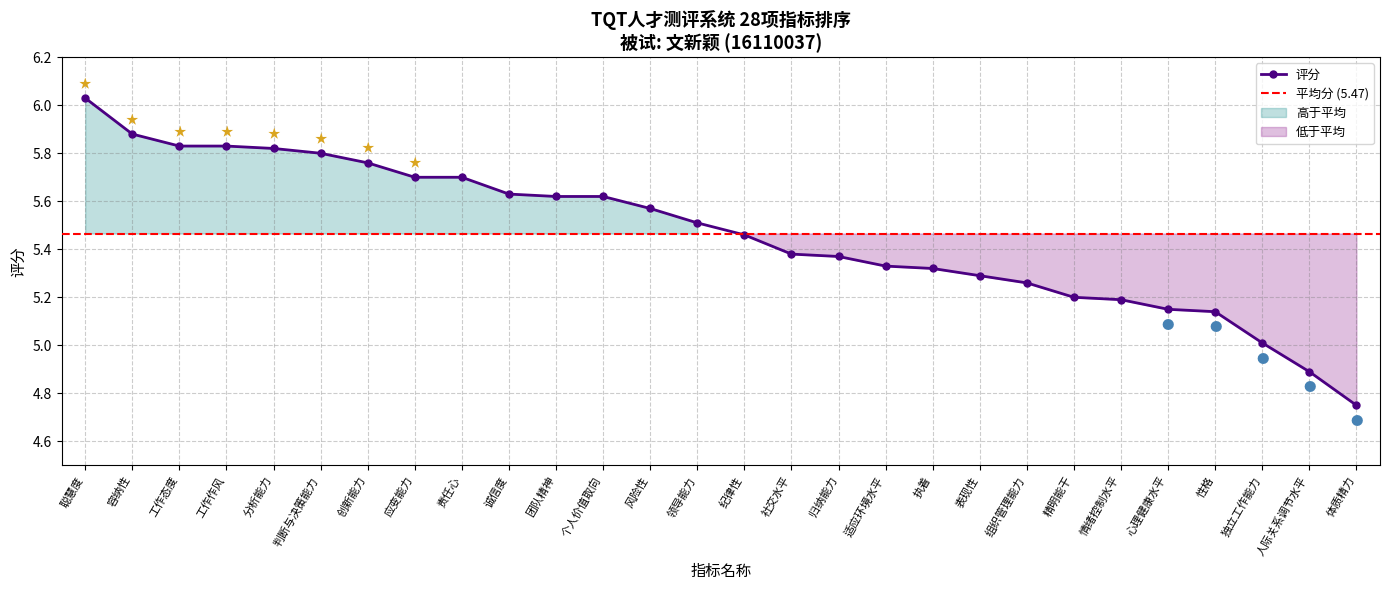

How many data points does each series have?

28